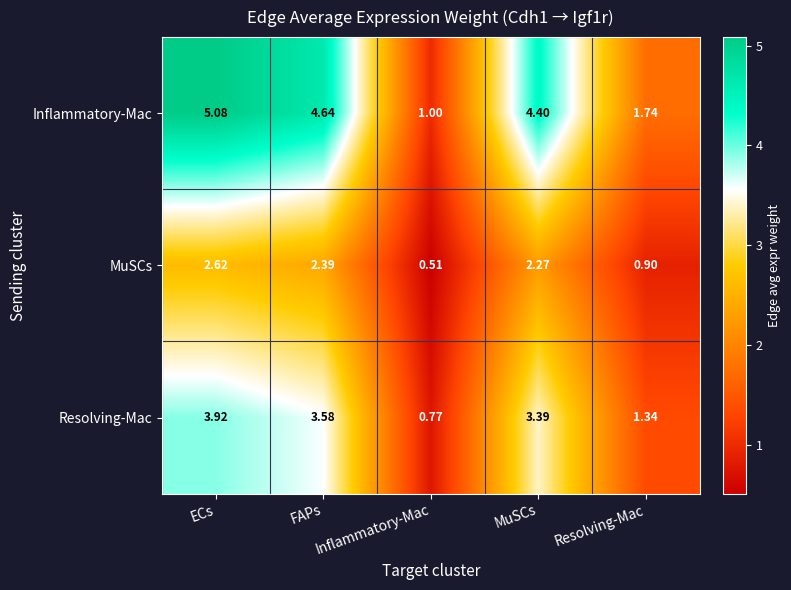

Rank the series by their average value, from highest to lowest.

Inflammatory-Mac, Resolving-Mac, MuSCs